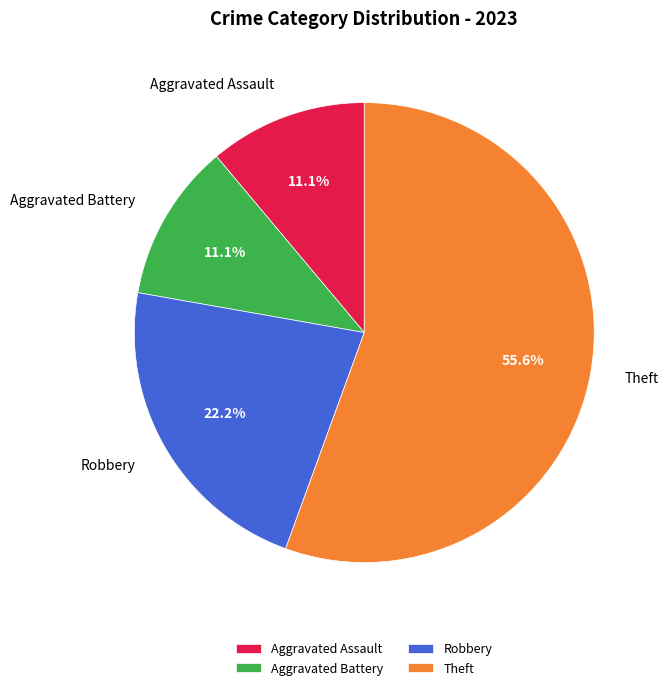

How much of the chart is everything except Theft?

44.4%